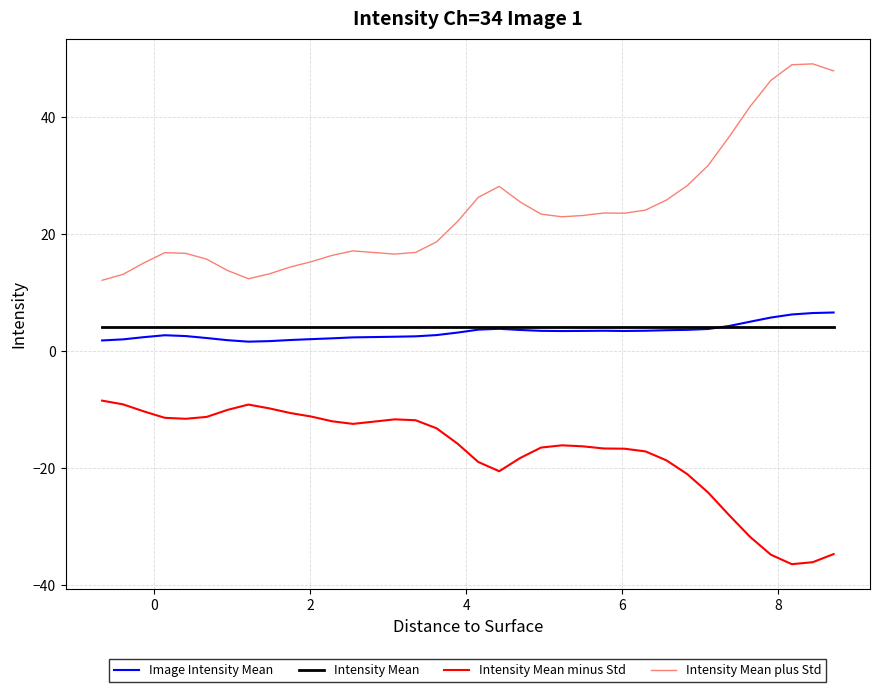

Which series has the largest total across all categories?

Intensity Mean plus Std